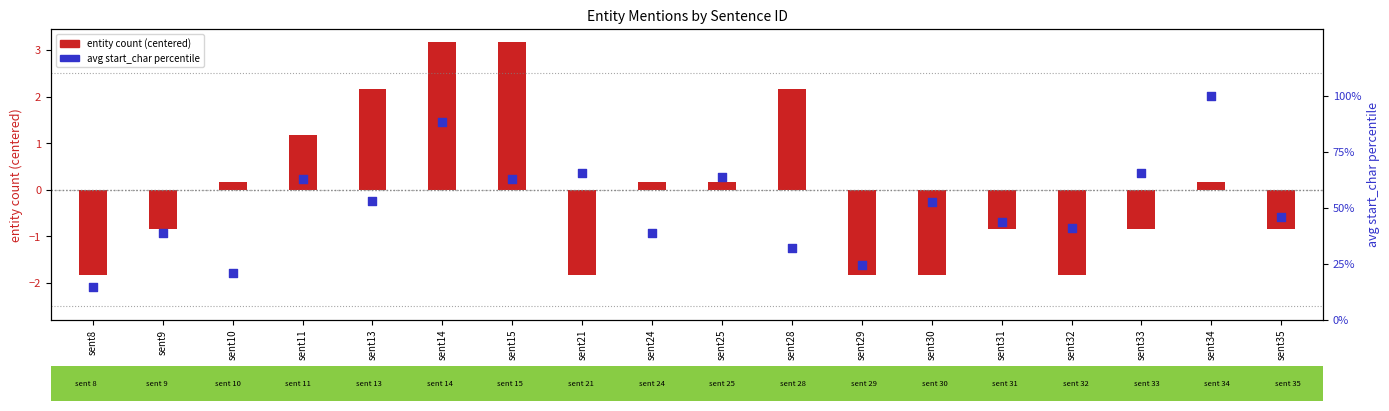

Which series has the largest Y range (max minus min)?

avg start_char percentile